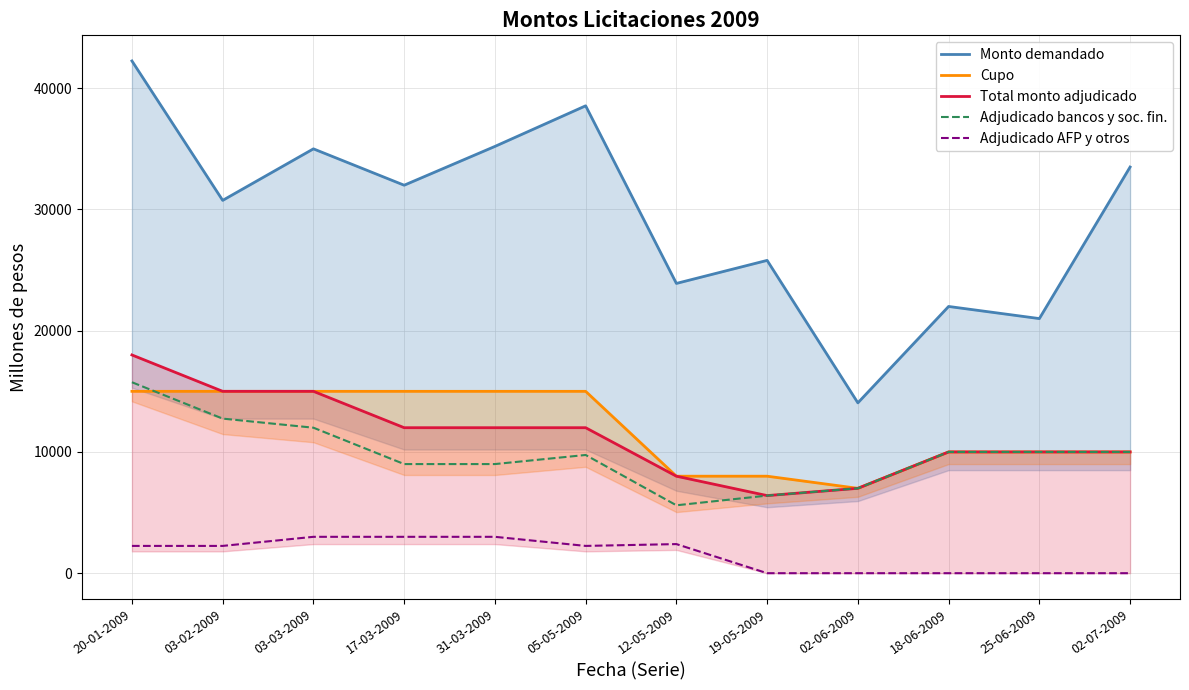

List the series in order of their peak value, lowest first.

Adjudicado AFP y otros, Cupo, Adjudicado bancos y soc. fin., Total monto adjudicado, Monto demandado